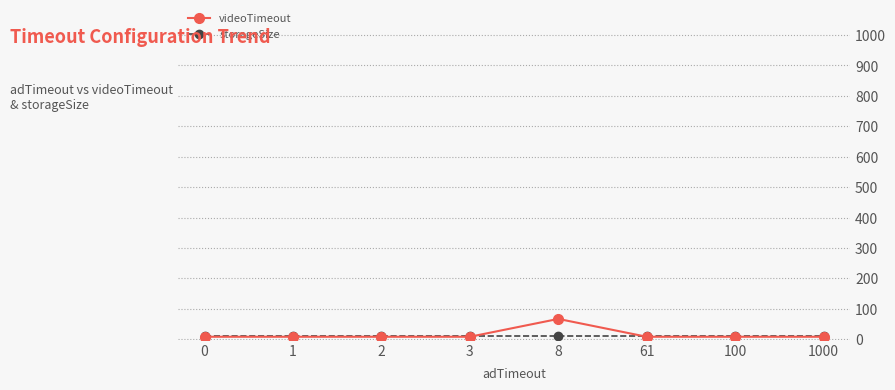

What is the sum of the storageSize values at 1 and 0?

20.0